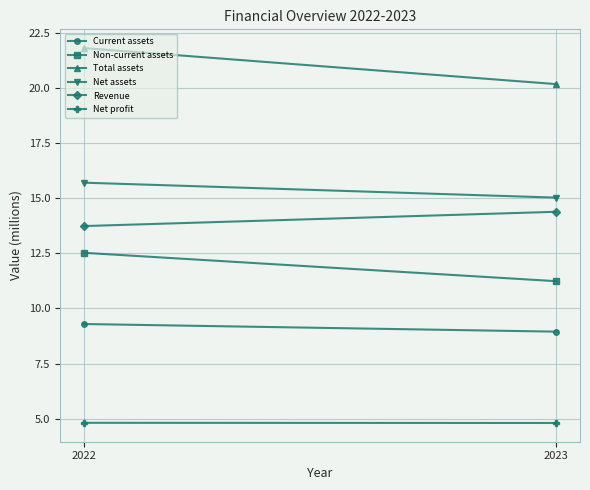

What is the value of the Net assets point at the 2nd from the left?

15.0